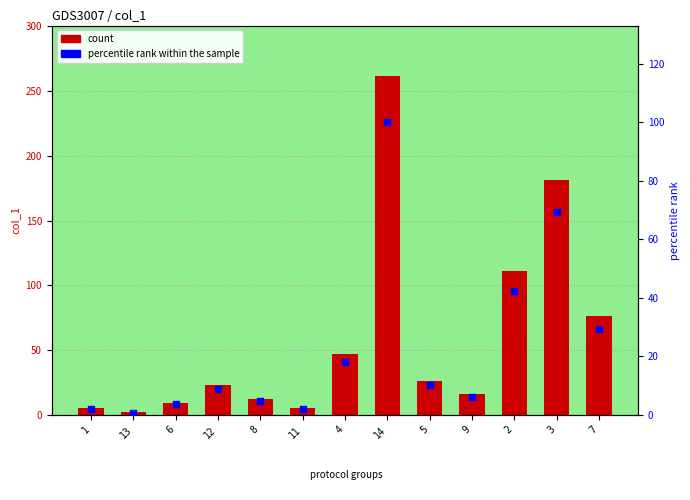

Which series contains the highest Y value?

col_1